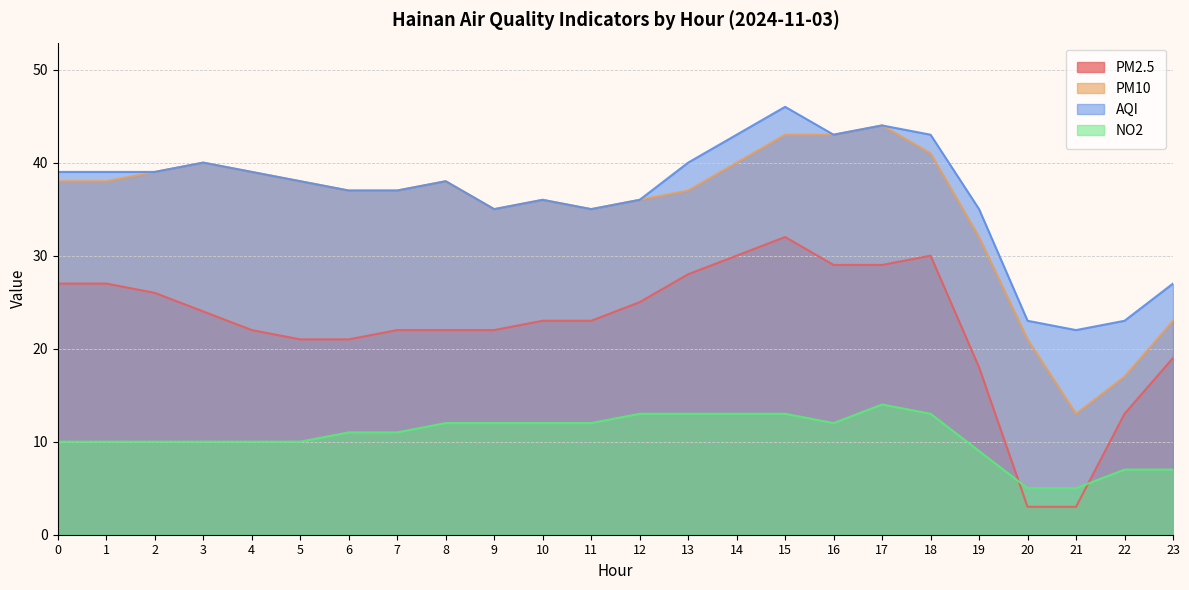

What is the maximum value for NO2?

14